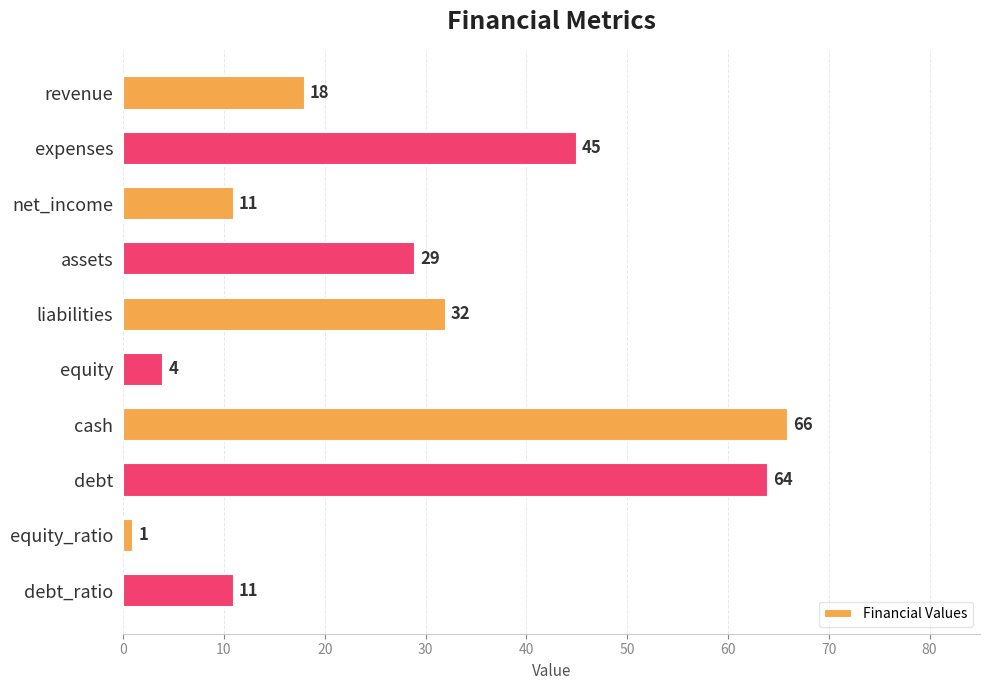

What is the change in value from revenue to equity?

-14